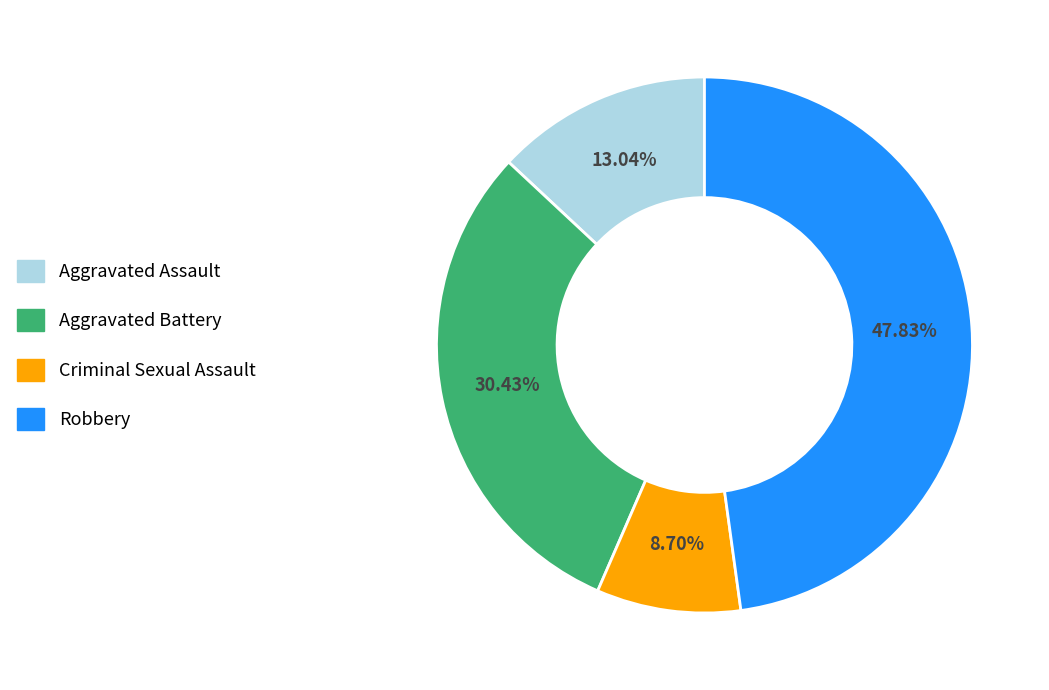

Is it true that Robbery is 48% of the pie?

True